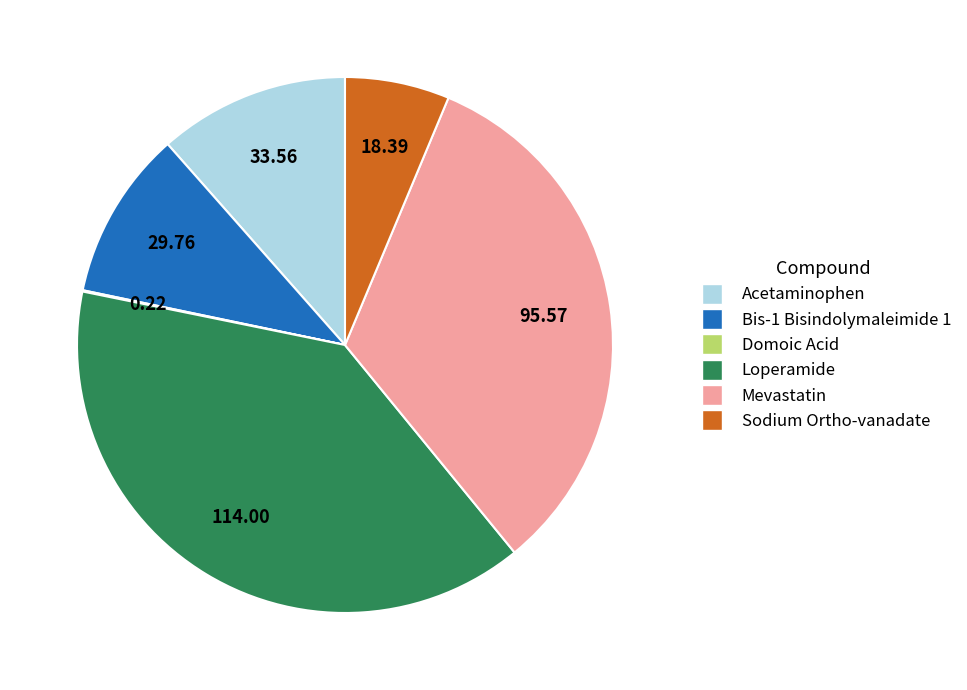

Is the sum of Mevastatin and Bis-1 Bisindolymaleimide 1 greater than half?

No